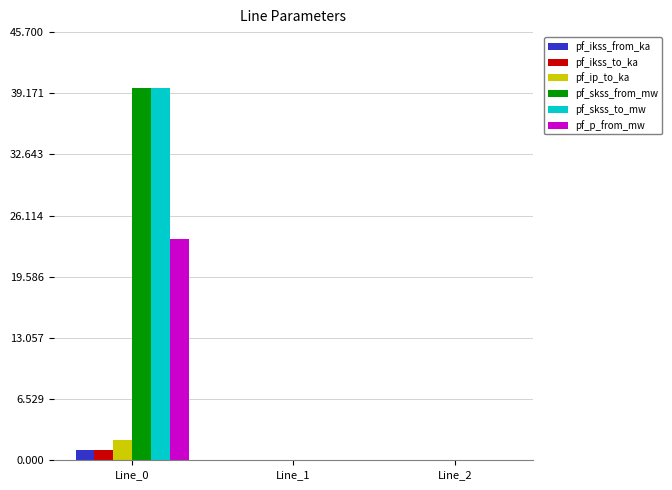

What is the maximum value for pf_ip_to_ka?

2.2